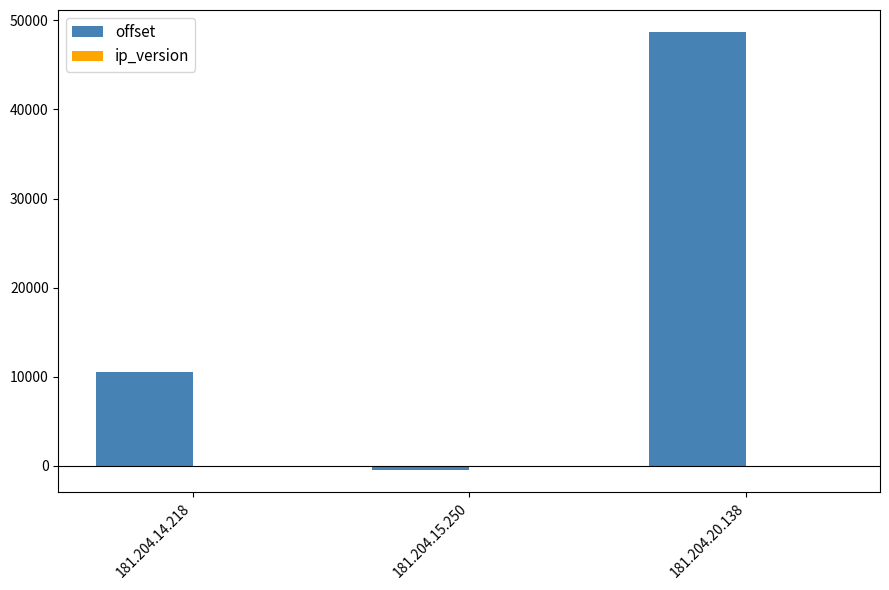

Which category has the highest value across all series?

181.204.20.138